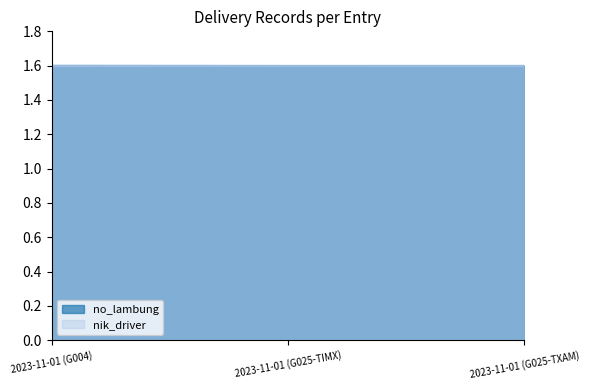

What is the average value of the nik_driver series?

1.6